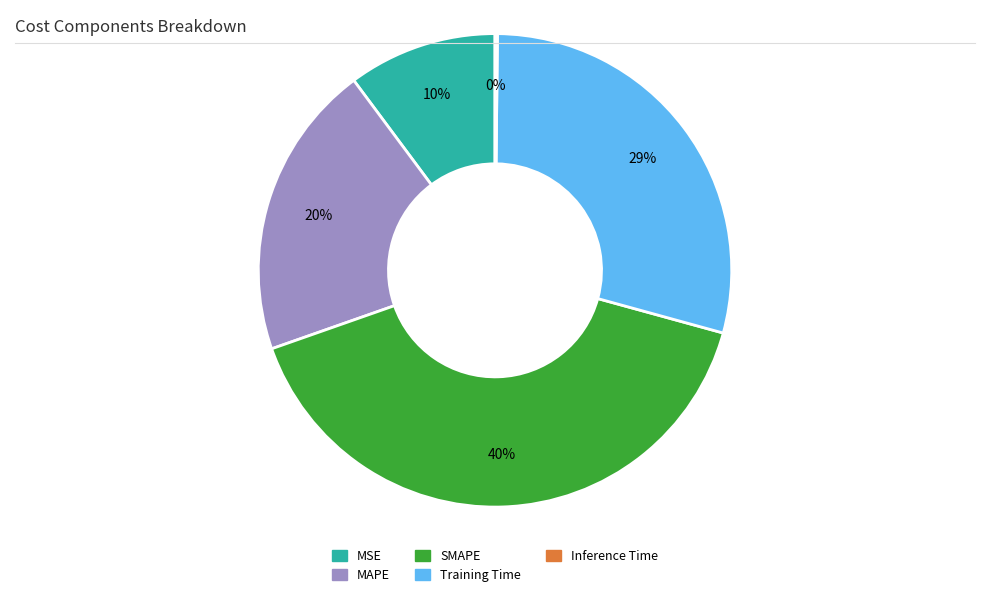

True or false: MAPE accounts for 15% of the total.

False